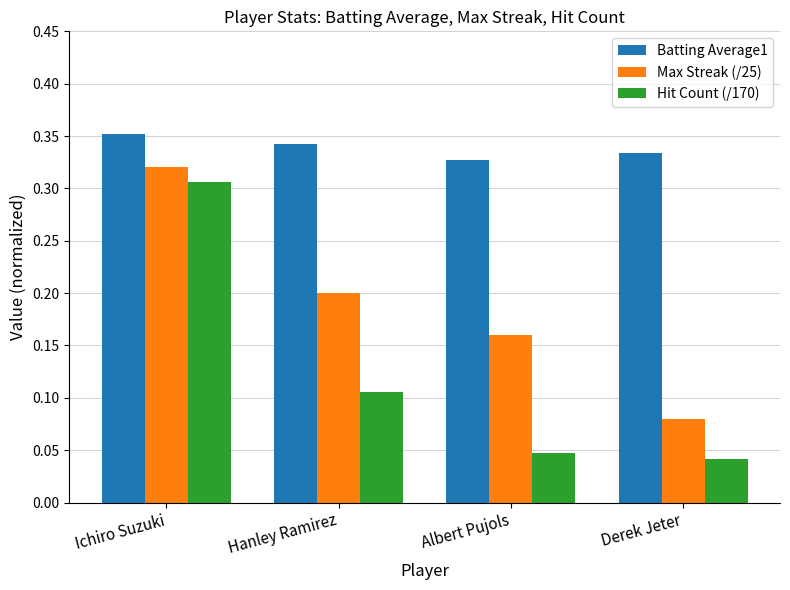

Which series has the widest spread of values?

Hit Count (/170)